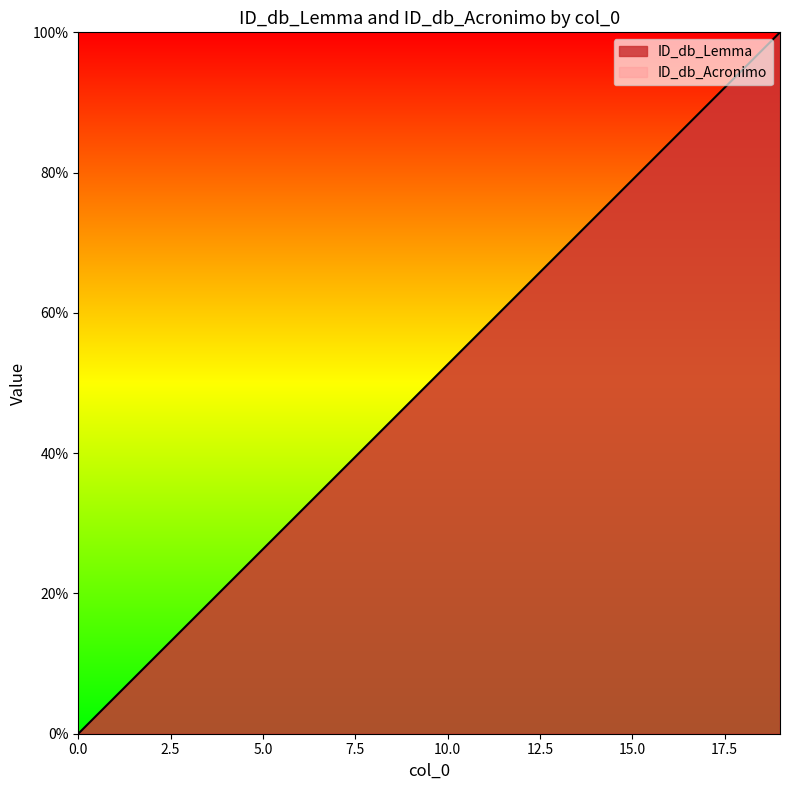

What is the sum of the values at 3 and 8?

57.9